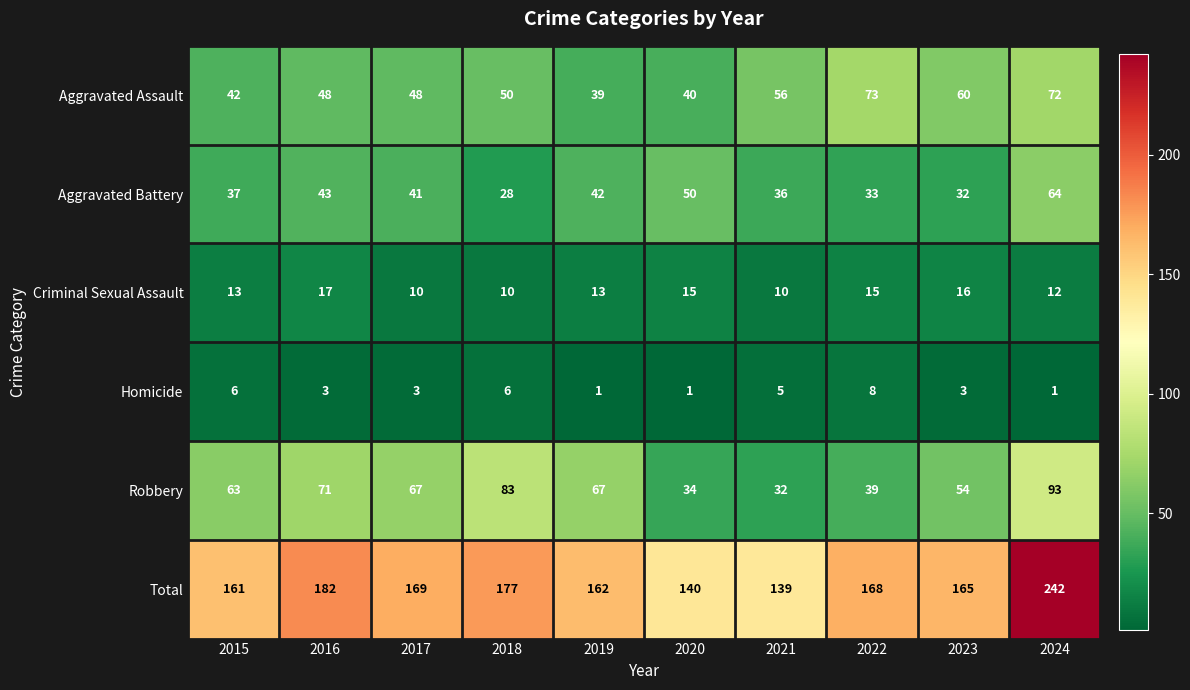

What is the sum of all Aggravated Battery values?

406